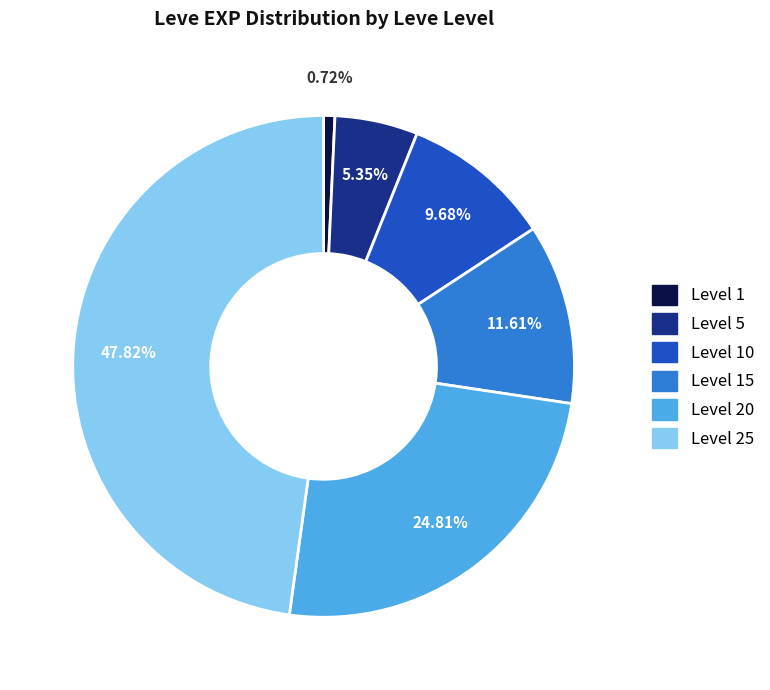

How many slices are in this pie chart?

6